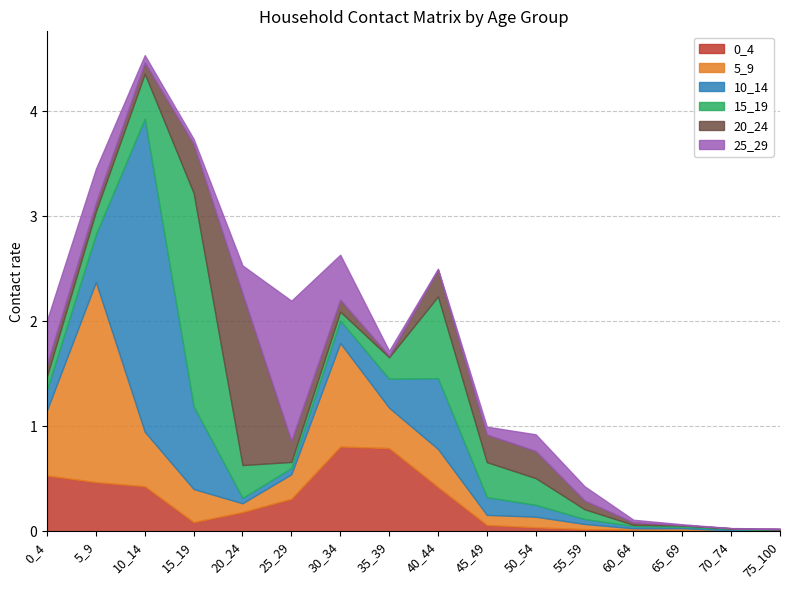

True or false: 5_9 has a value of 1.0 at 5_9.

False